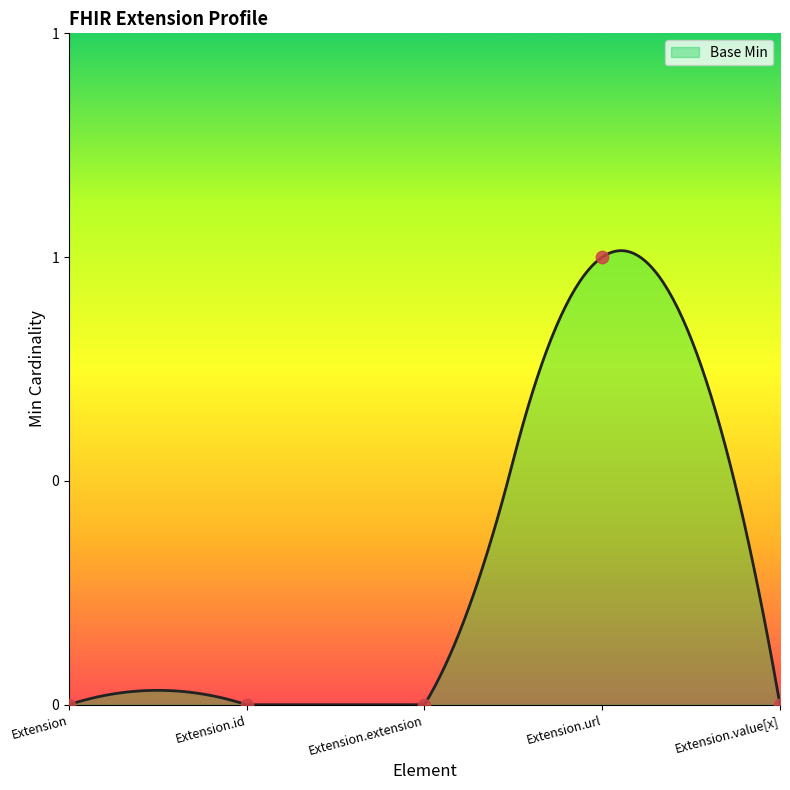

What is the change in value from Extension.extension to Extension.url?

+1